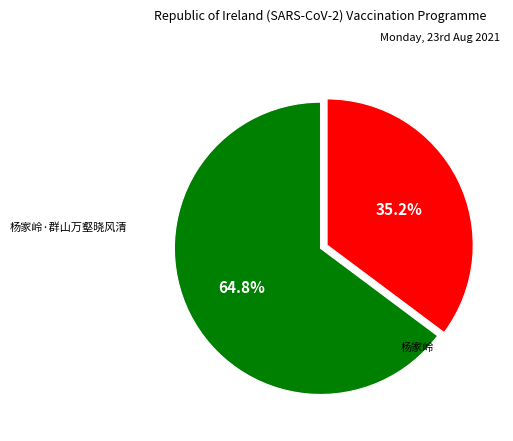

To the nearest percent, what percentage of the pie is 杨家岭·群山万壑晓风清?

35%